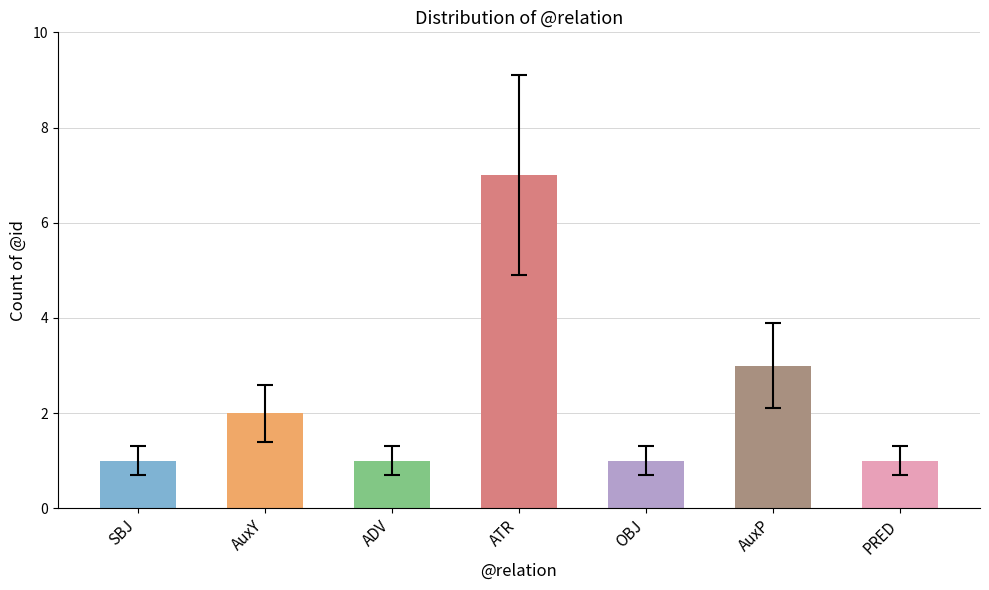

What is the label of the 1st bar from the left?

SBJ